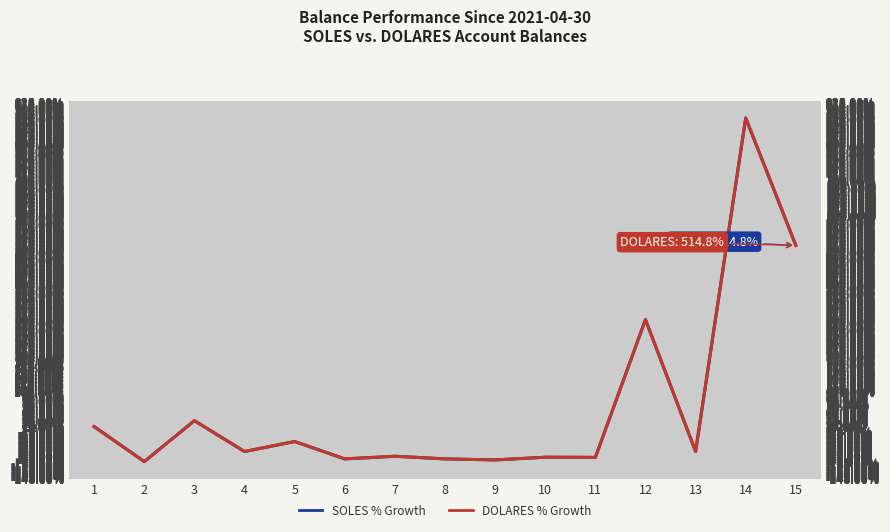

What is the approximate value of SOLES at 9?

-94.6